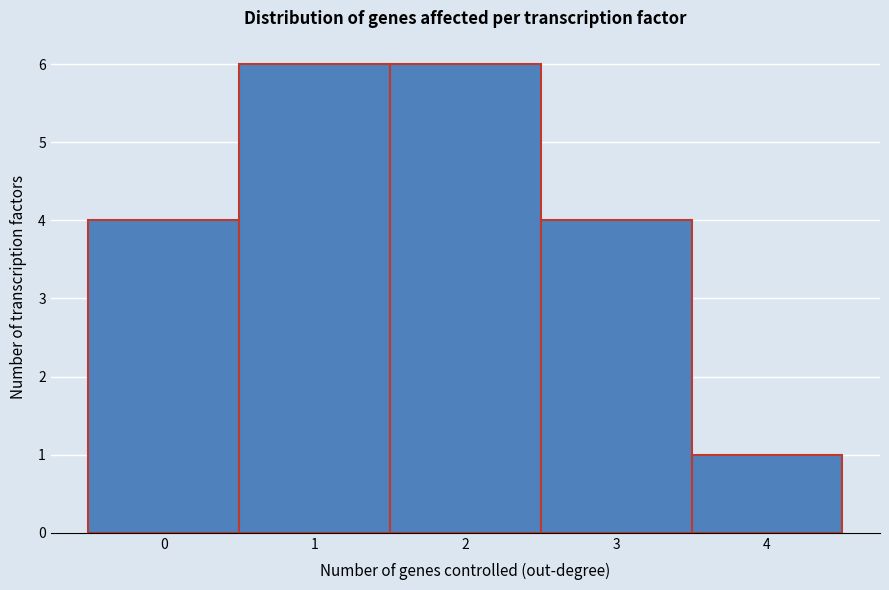

Reading left to right, what are all the values shown in this chart?

0=4	1=6	2=6	3=4	4=1